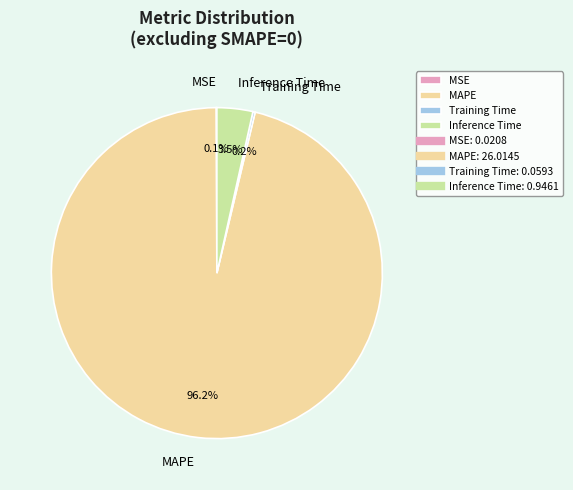

What is the largest slice in the pie chart?

MAPE